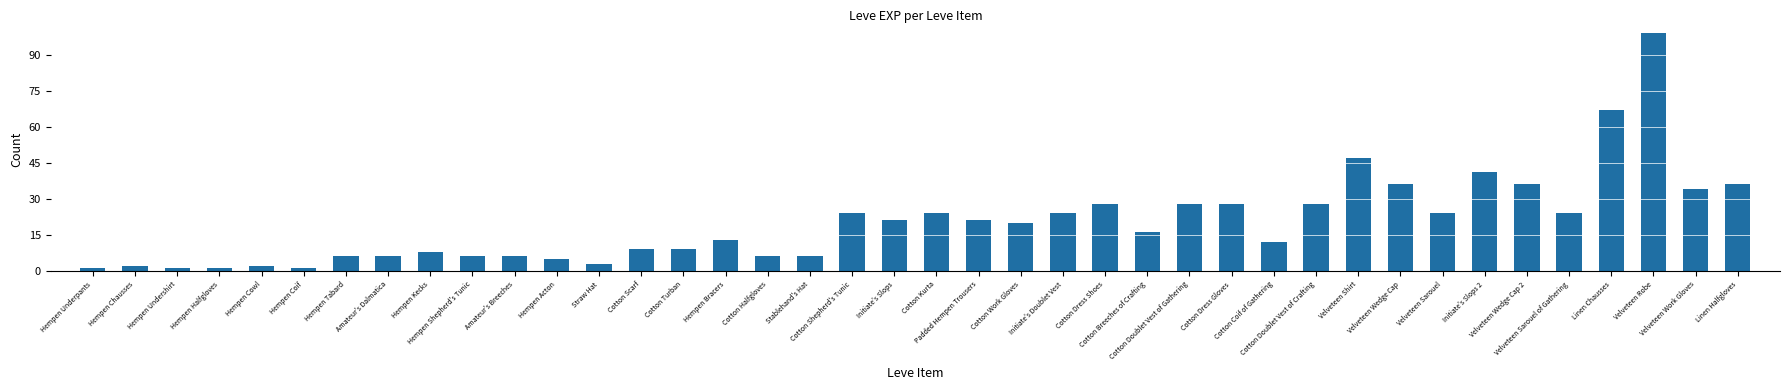

Is it true that the value at Cotton Shepherd's Tunic is 24?

True